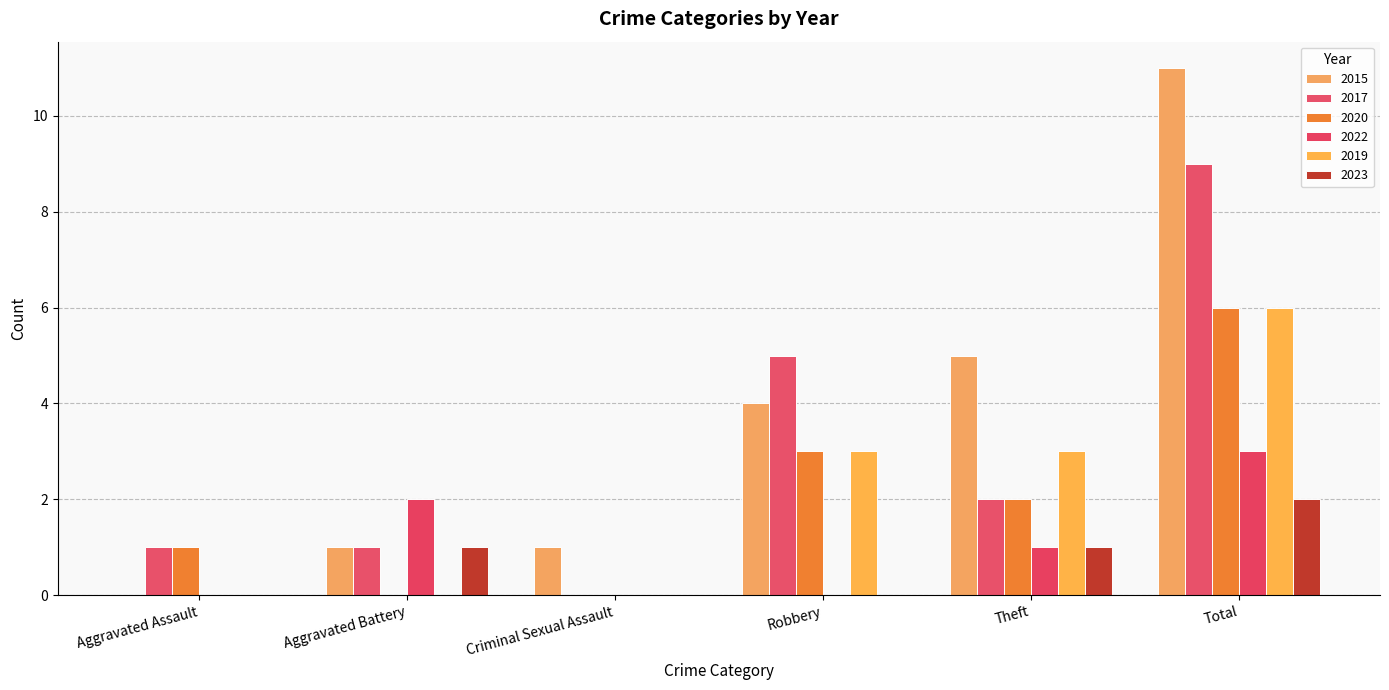

Reading left to right, extract all data points from this chart.

2015: 0	1	1	4	5	11
2017: 1	1	0	5	2	9
2020: 1	0	0	3	2	6
2022: 0	2	0	0	1	3
2019: 0	0	0	3	3	6
2023: 0	1	0	0	1	2